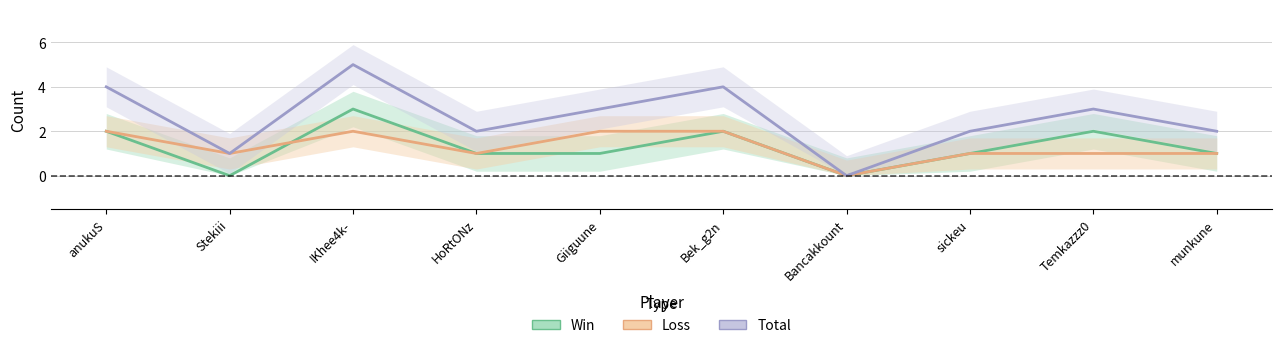

True or false: Loss and Total cross at least once.

False